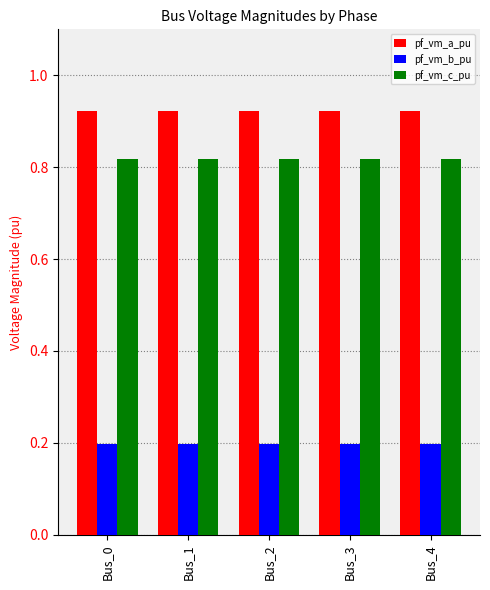

How many distinct data groups are displayed?

3